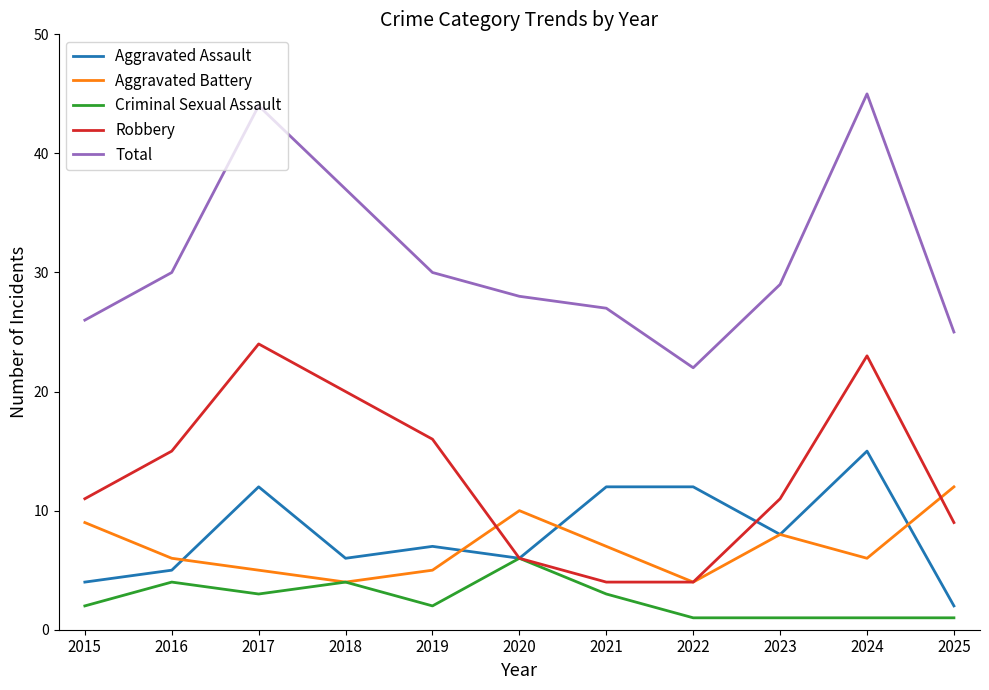

Reading right to left, what are all the values shown in this chart?

Aggravated Assault: 2025=2	2024=15	2023=8	2022=12	2021=12	2020=6	2019=7	2018=6	2017=12	2016=5	2015=4
Aggravated Battery: 2025=12	2024=6	2023=8	2022=4	2021=7	2020=10	2019=5	2018=4	2017=5	2016=6	2015=9
Criminal Sexual Assault: 2025=1	2024=1	2023=1	2022=1	2021=3	2020=6	2019=2	2018=4	2017=3	2016=4	2015=2
Robbery: 2025=9	2024=23	2023=11	2022=4	2021=4	2020=6	2019=16	2018=20	2017=24	2016=15	2015=11
Total: 2025=25	2024=45	2023=29	2022=22	2021=27	2020=28	2019=30	2018=37	2017=44	2016=30	2015=26